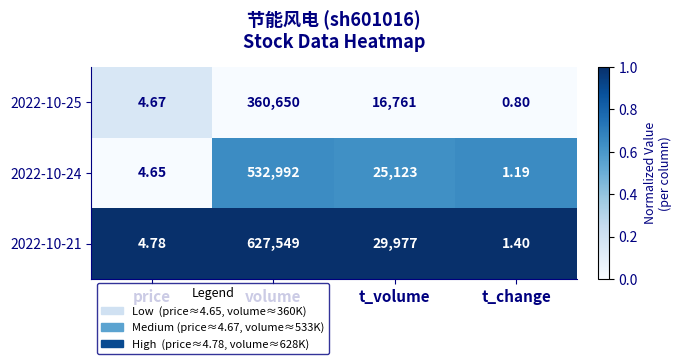

Rank the categories by 2022-10-21 value from lowest to highest.

t_change, price, t_volume, volume